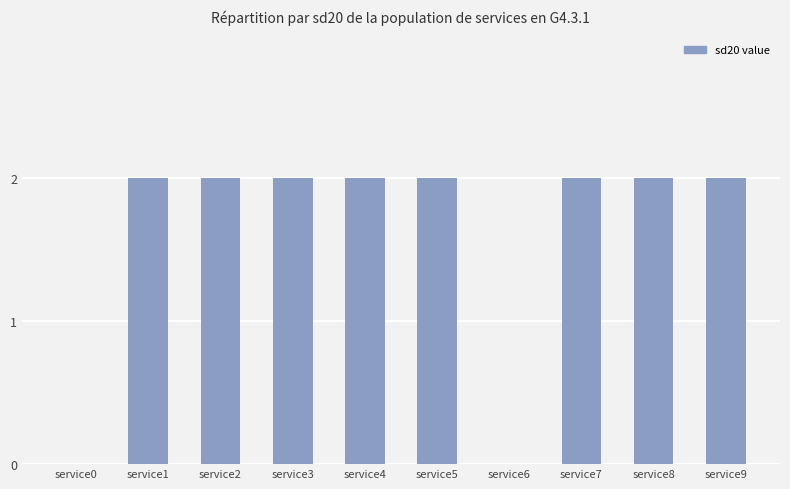

What is the sum of the values at service8 and service3?

4